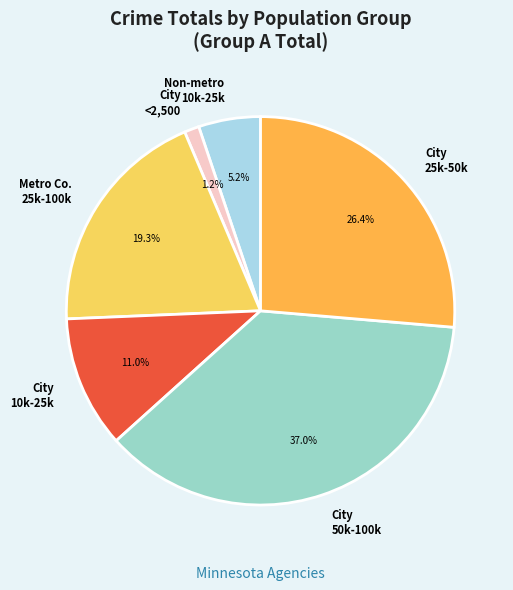

What is the smallest slice in the pie chart?

City <2,500